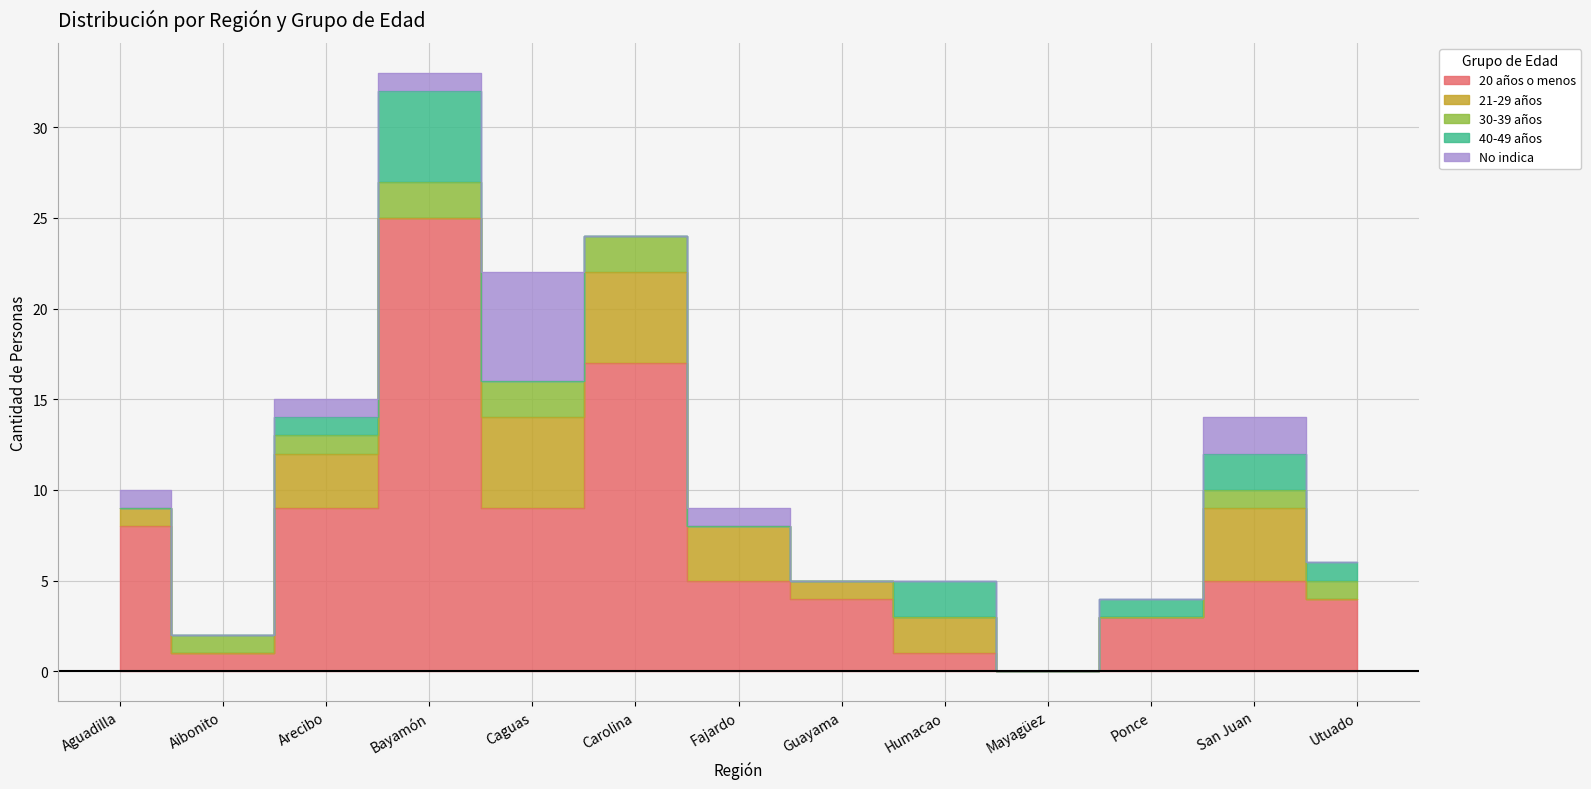

How many positive values does the 40-49 años series have?

6